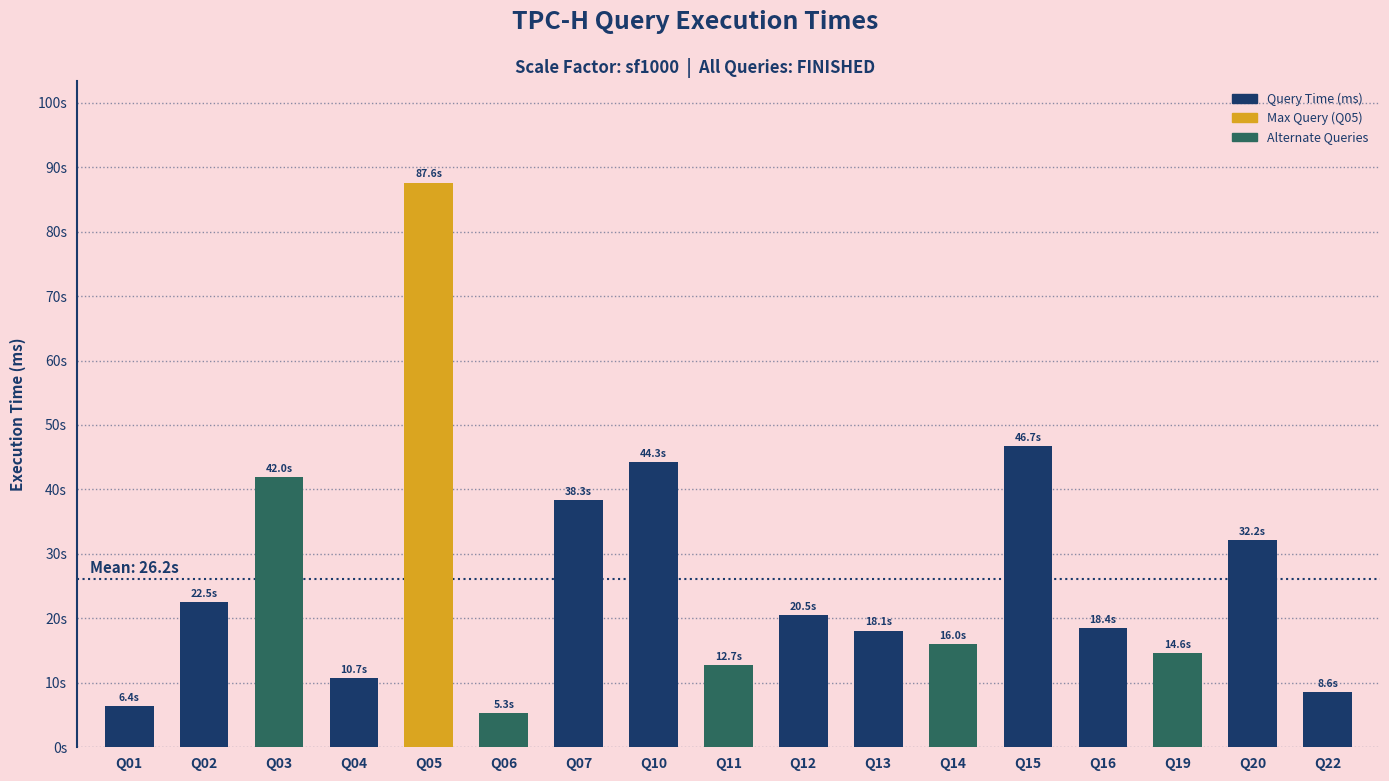

Reading left to right, list all the values displayed in this chart.

Q01=6380	Q02=22470	Q03=41960	Q04=10720	Q05=87600	Q06=5320	Q07=38290	Q10=44290	Q11=12740	Q12=20480	Q13=18090	Q14=16030	Q15=46670	Q16=18450	Q19=14630	Q20=32200	Q22=8610